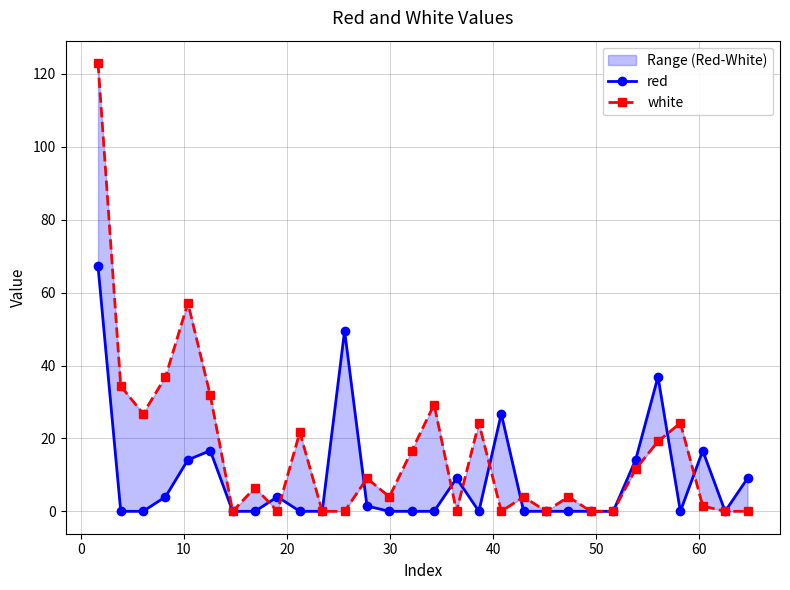

What is the difference between the second highest and second lowest values in the white series?

57.2